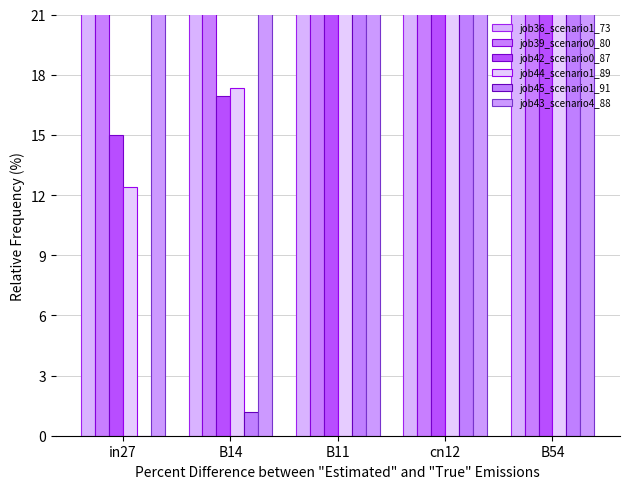

What is the sum of the job36_scenario1_73 values at B54 and cn12?

176.3